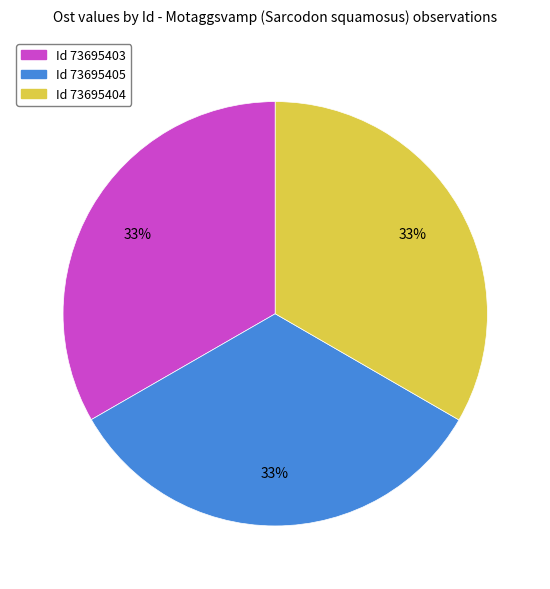

Is there any slice that represents more than half of the pie?

No